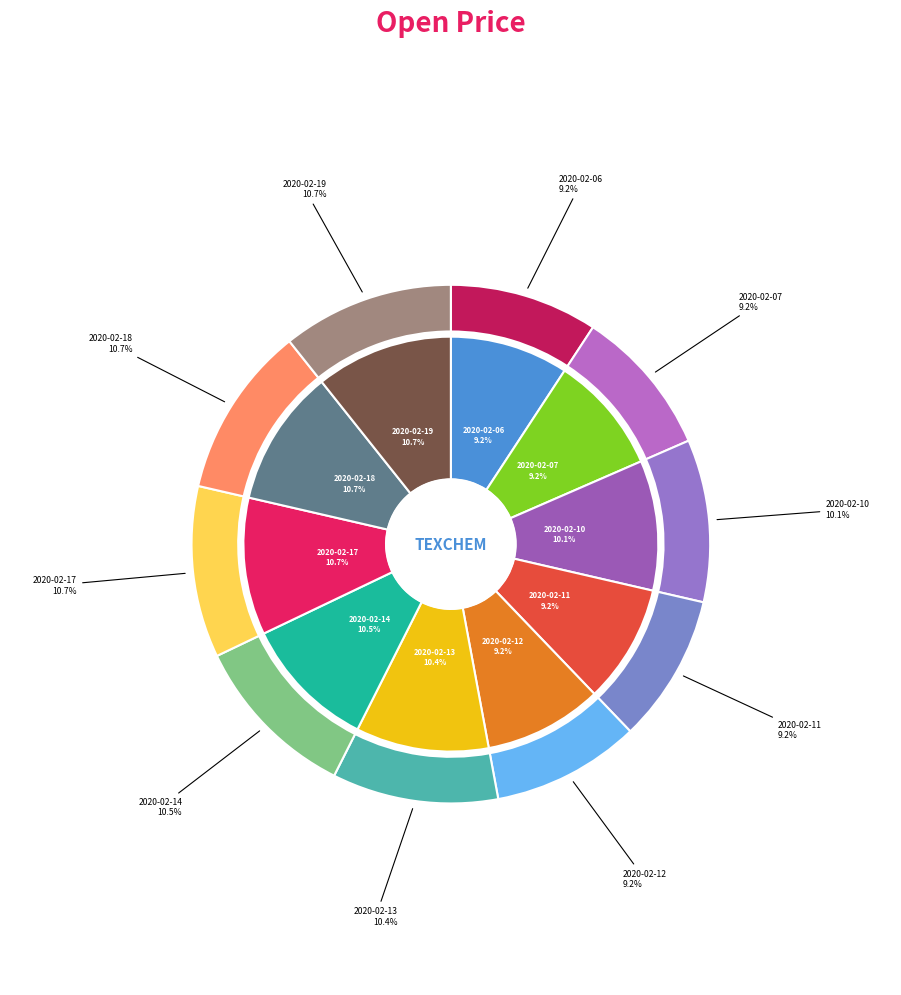

How many segments does this pie chart have?

10